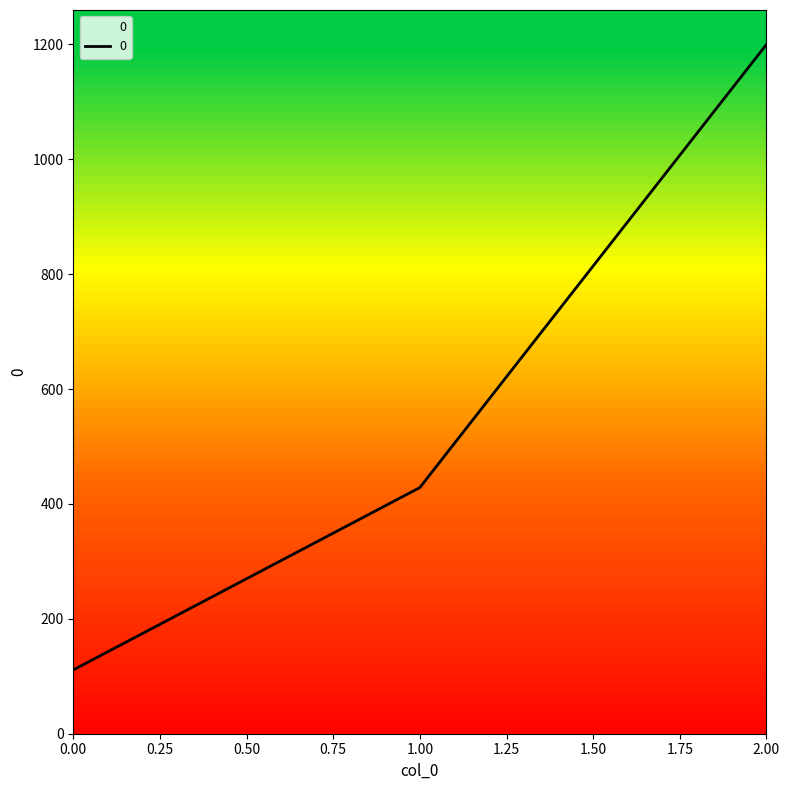

Is it true that the value at 1.00 is 275.6?

False